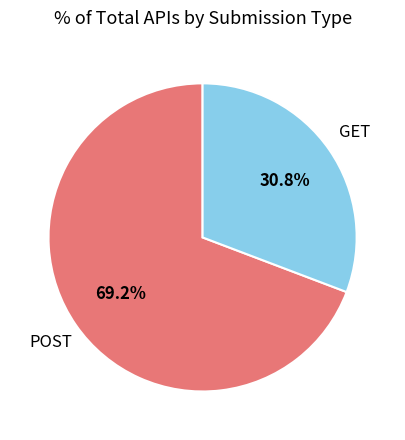

Is there a majority slice in this chart?

Yes